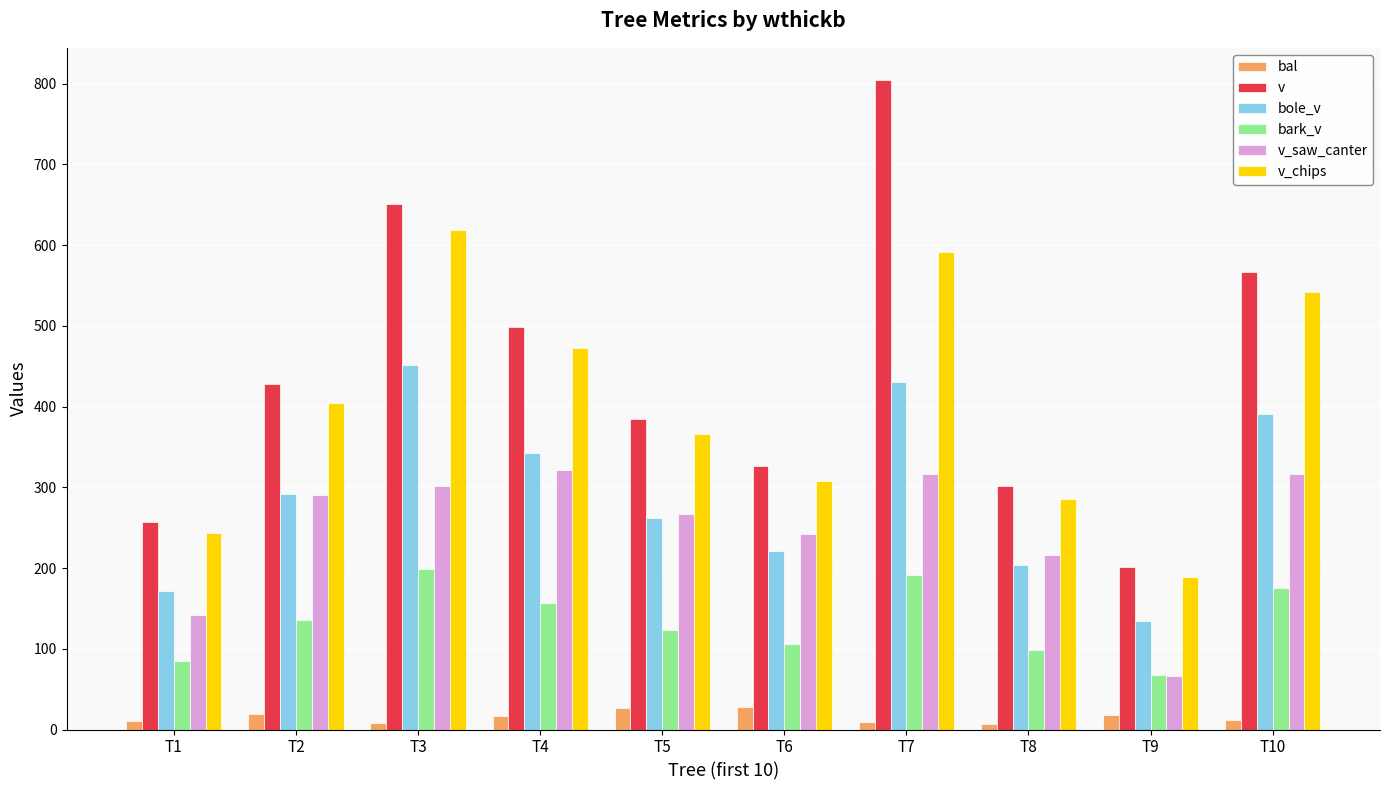

Count the number of data series in this chart.

6